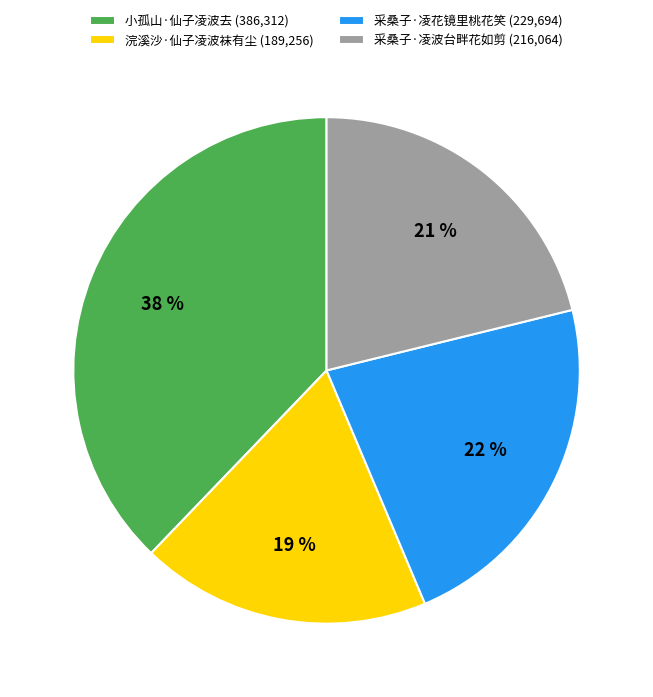

To the nearest percent, what is the combined percentage of 小孤山·仙子凌波去 and 采桑子·凌花镜里桃花笑?

60%